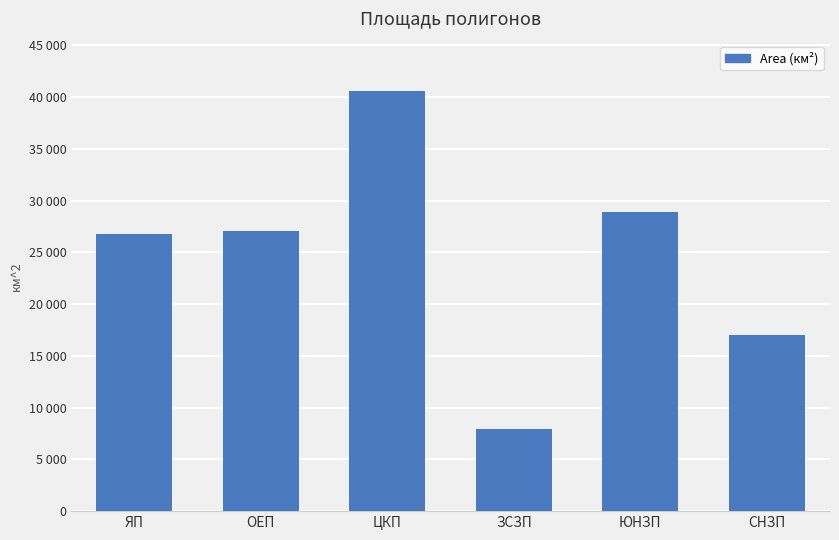

Are the bars horizontal?

No